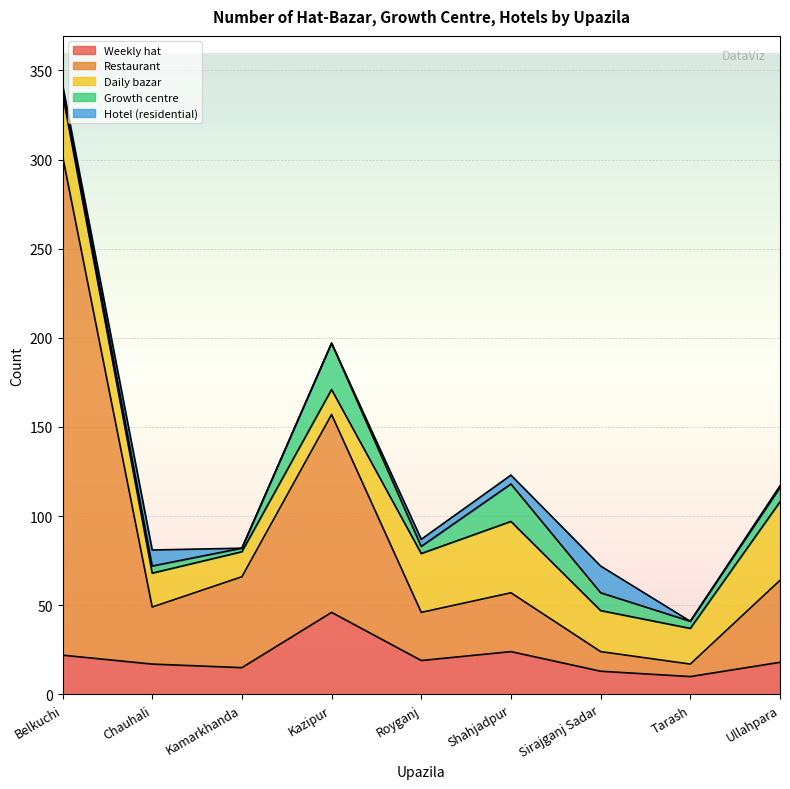

How many lines are shown in the chart?

5